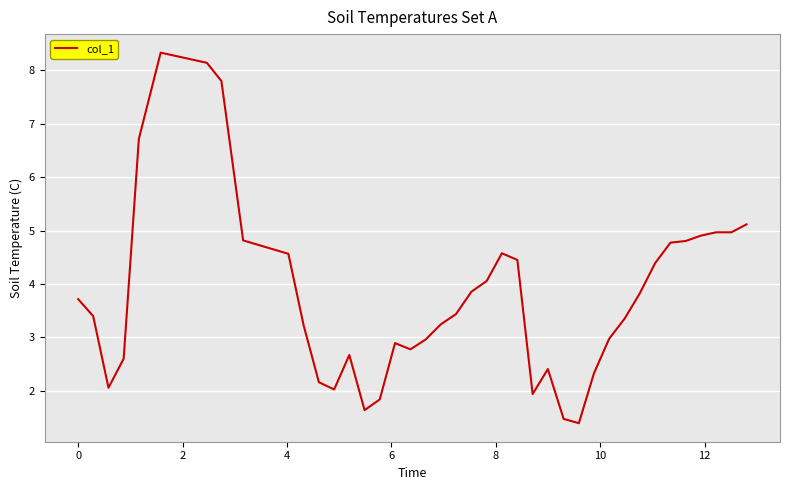

What is the smallest value displayed?

1.4